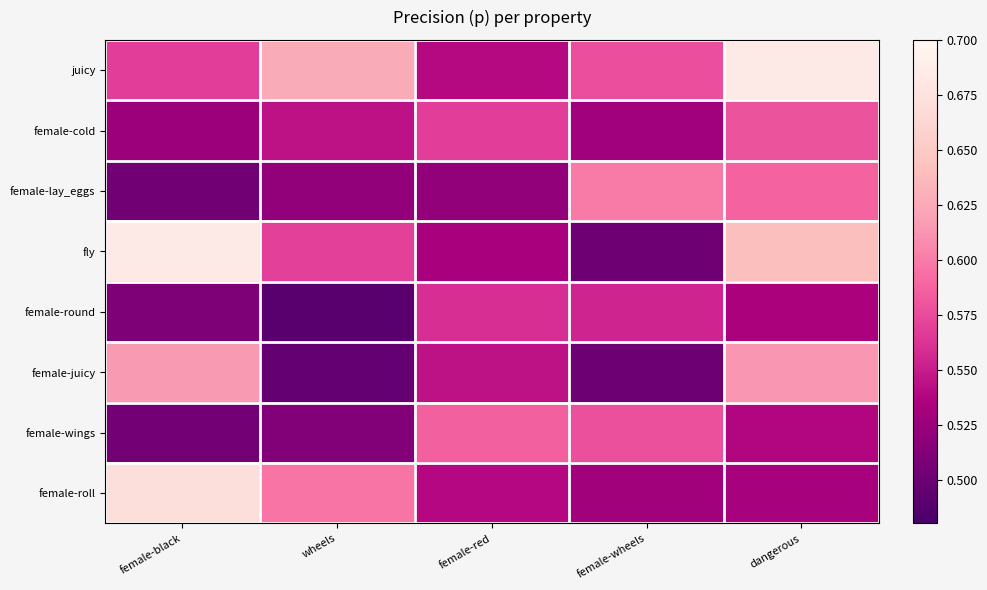

What is the smallest value displayed?

0.5